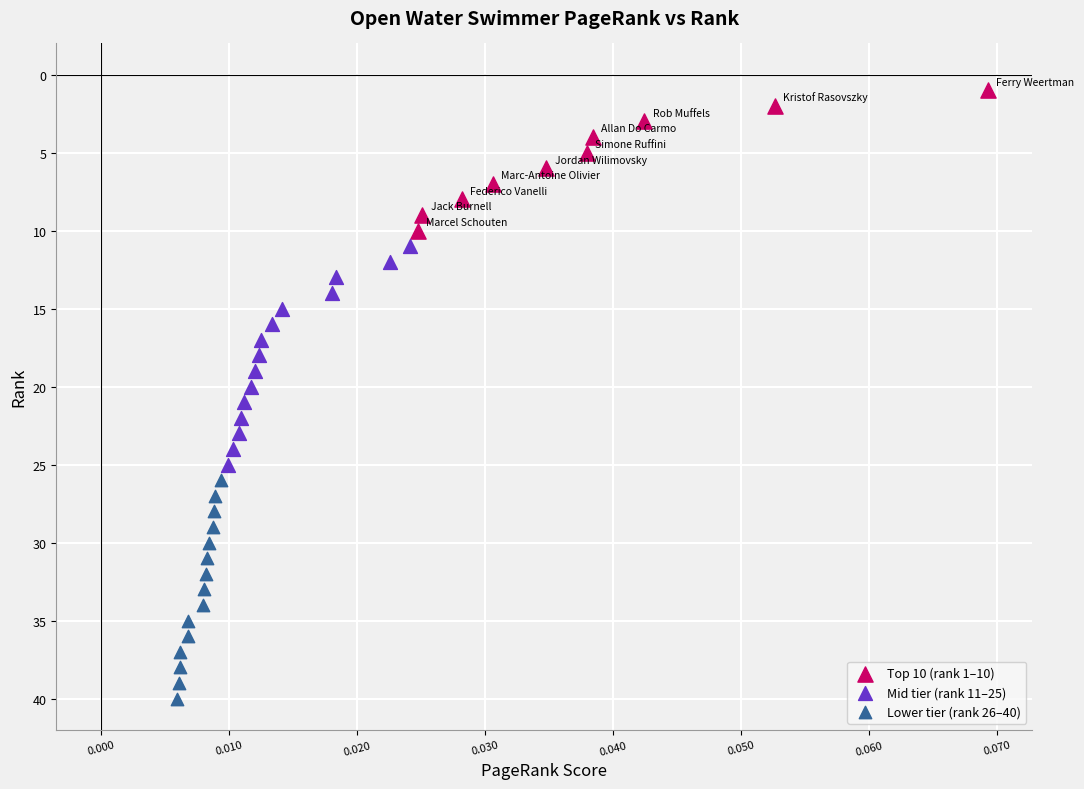

Which series reaches the minimum Y coordinate?

Top 10 (rank 1–10)